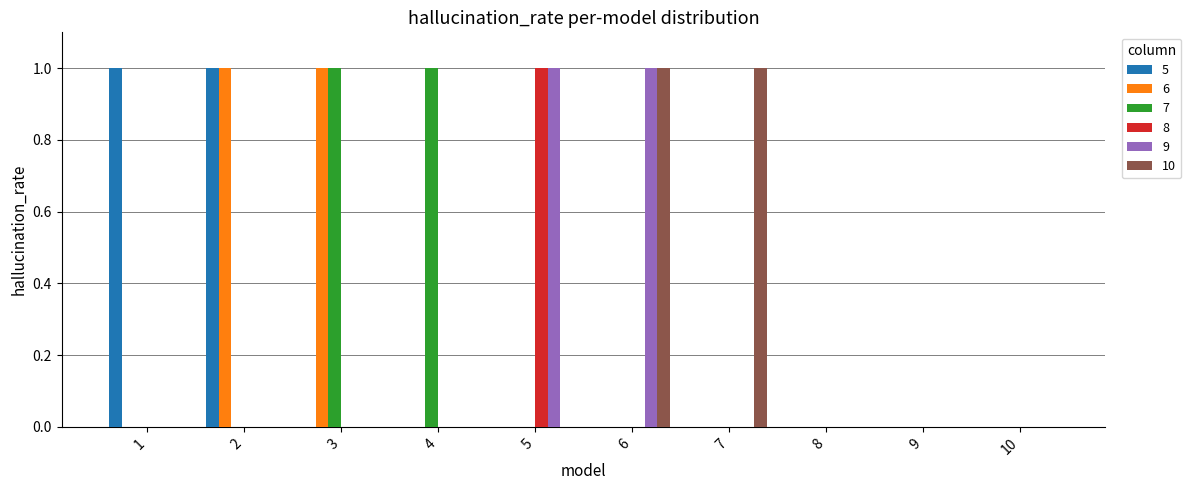

True or false: 10 has a value of 1 at 1.

False